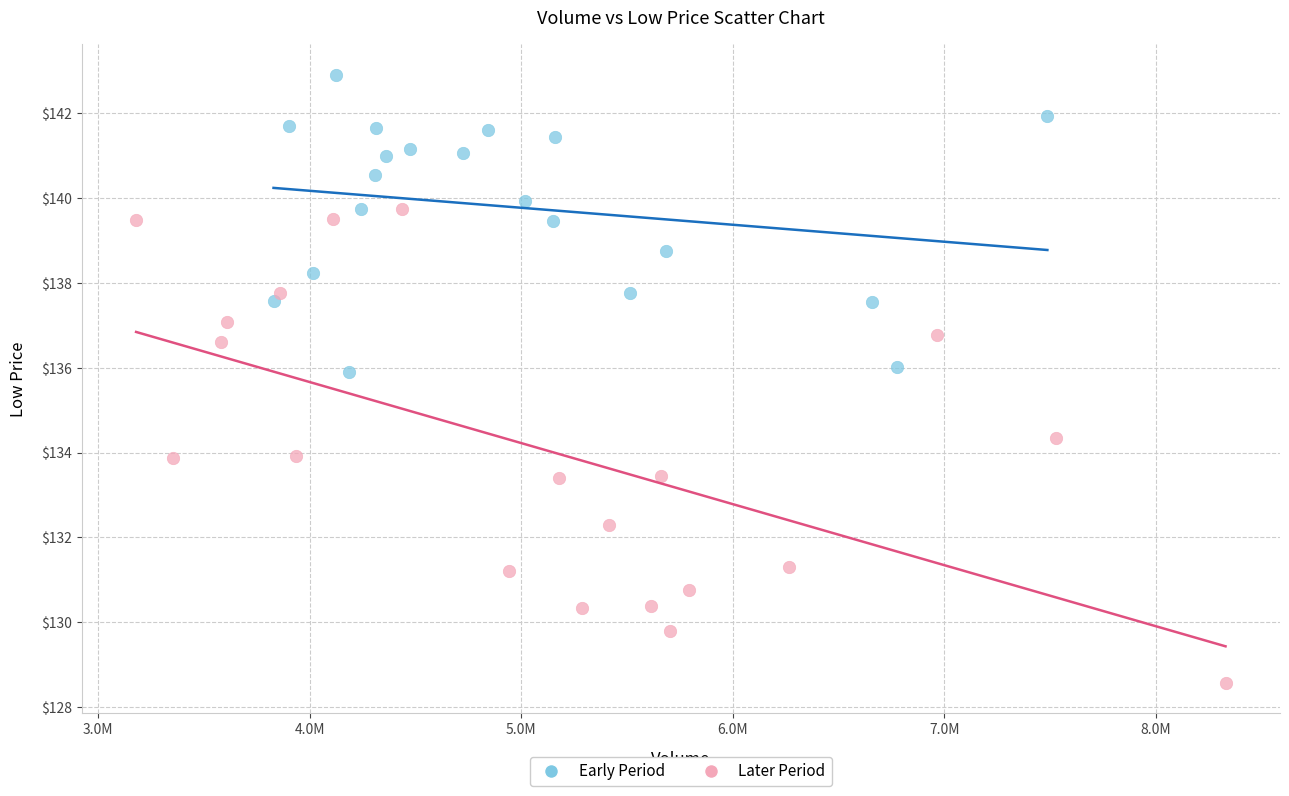

Which series has the widest spread of Y values?

Later Period